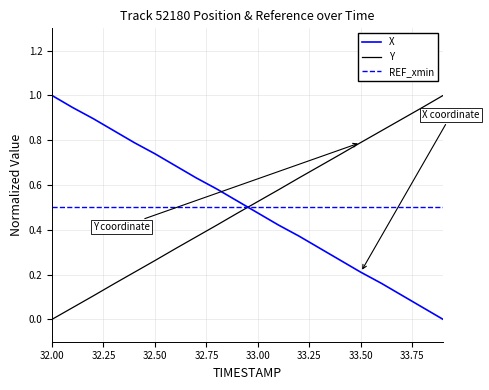

What is the sum of all X values?

10.0